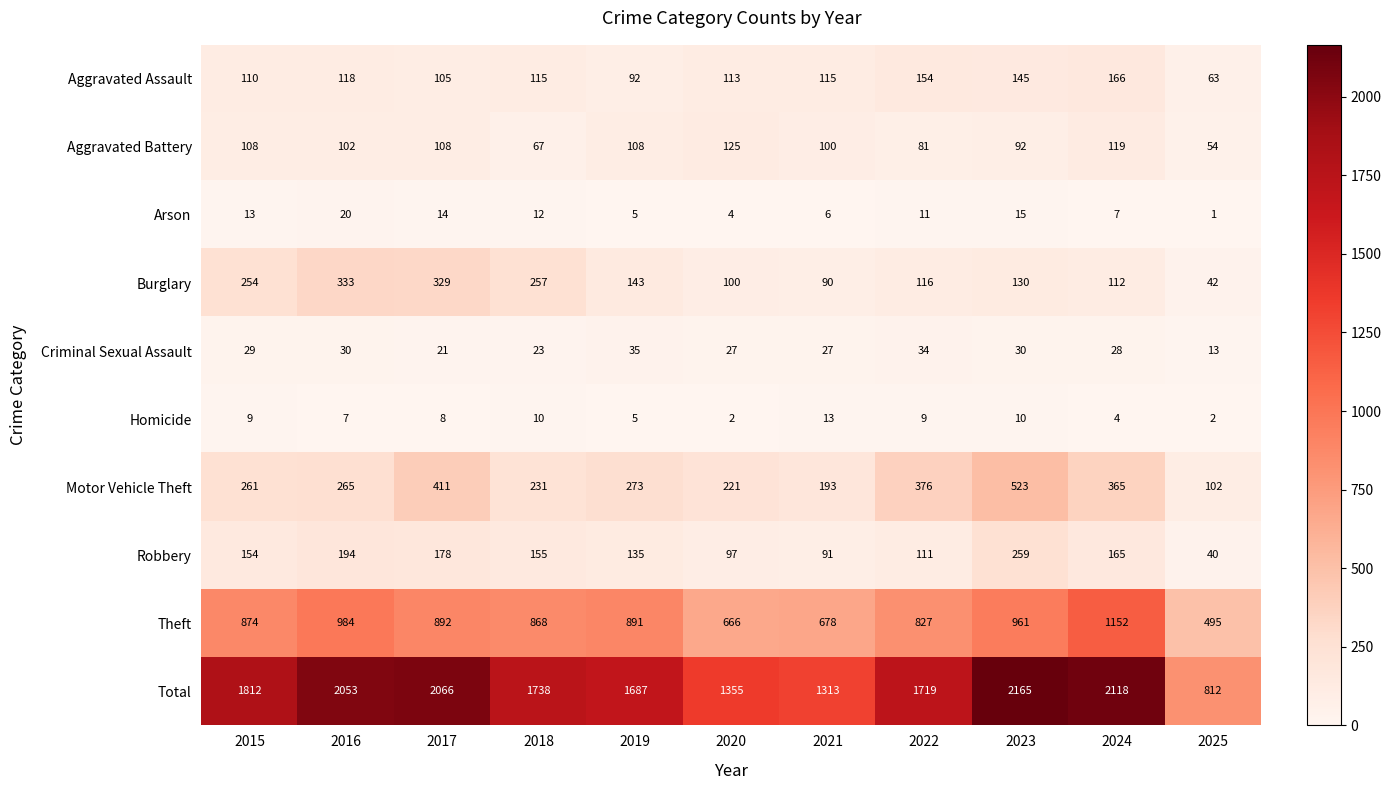

Count the number of categories in the chart.

11